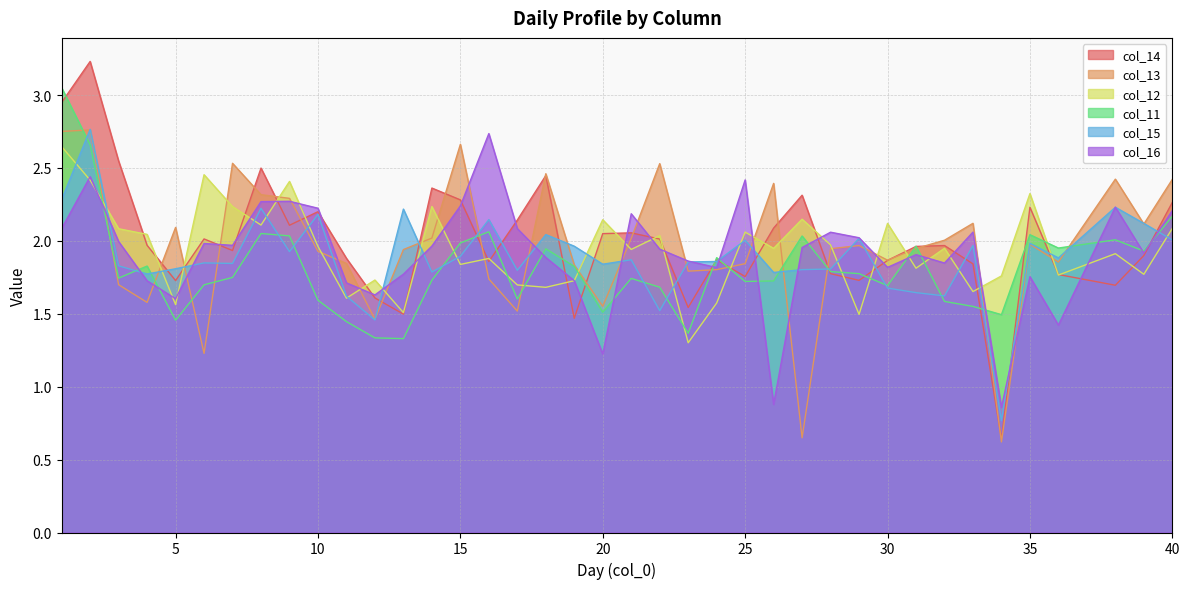

Which category has the lowest value in the col_12 series?

23